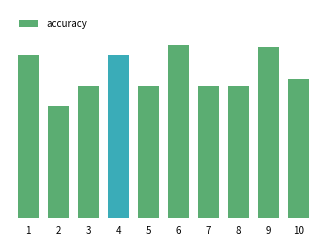

Are the bars horizontal?

No